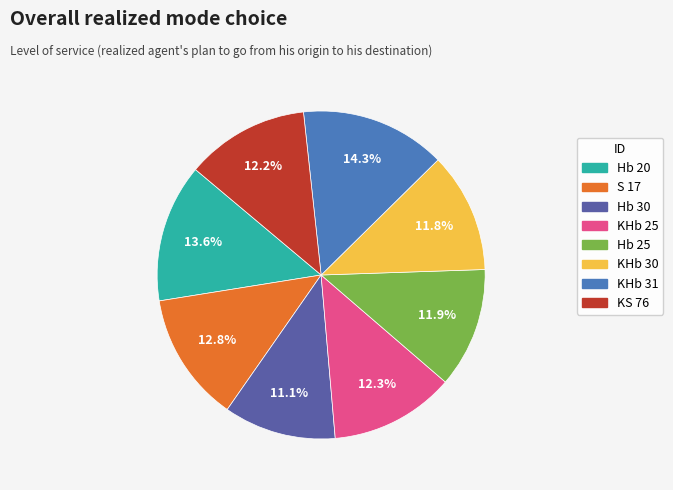

Does S 17 represent more than half of the total?

No